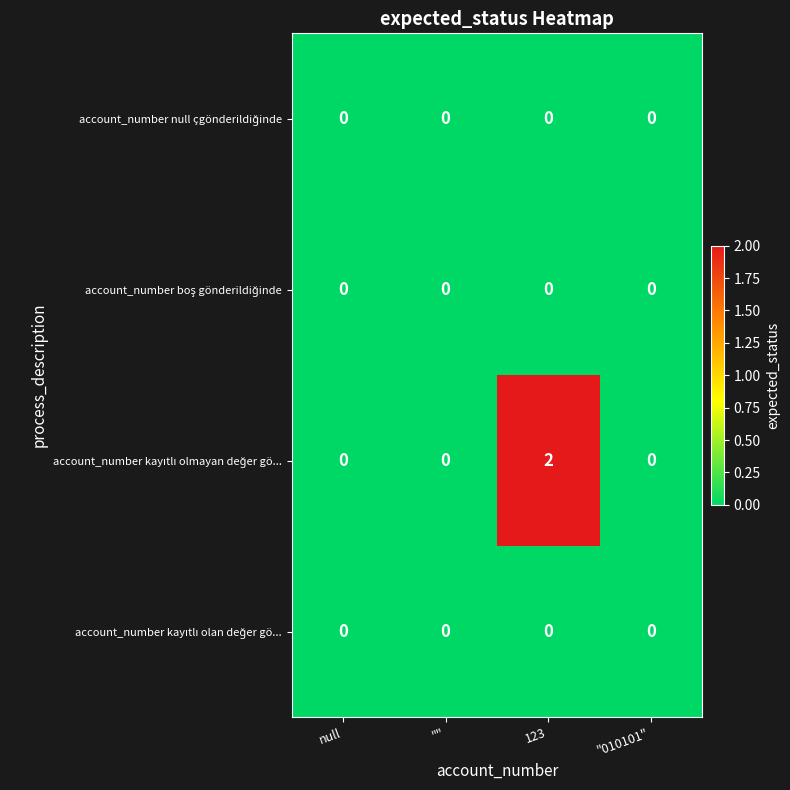

At which category is the sum across all series the highest?

123